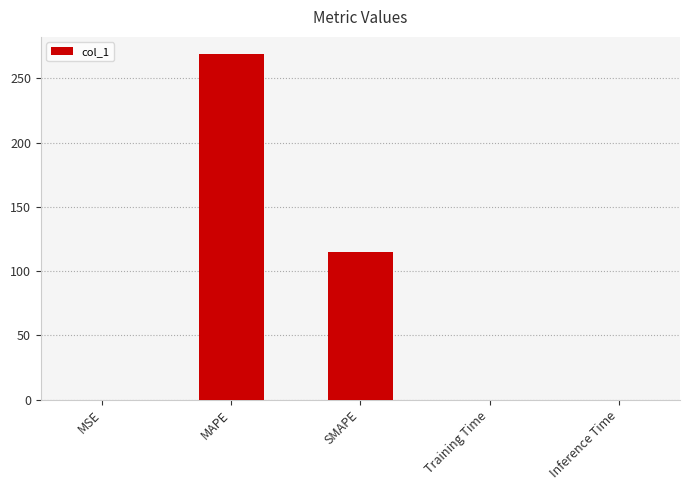

True or false: the data shows 119.6 at MAPE.

False